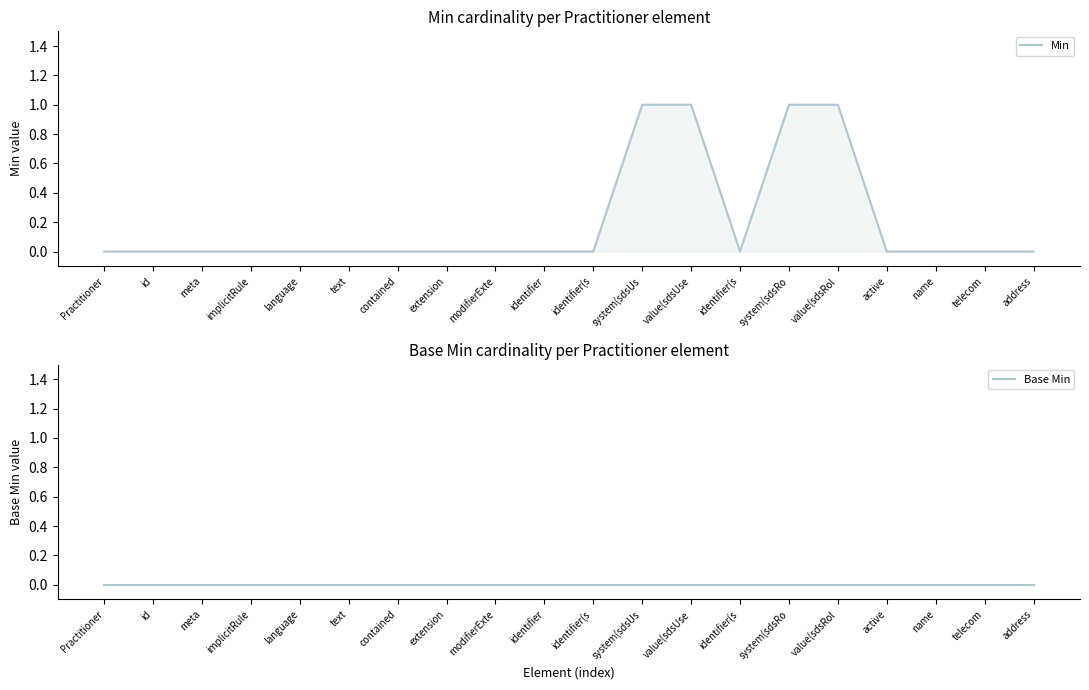

Is it true that Min equals 0 at id?

True